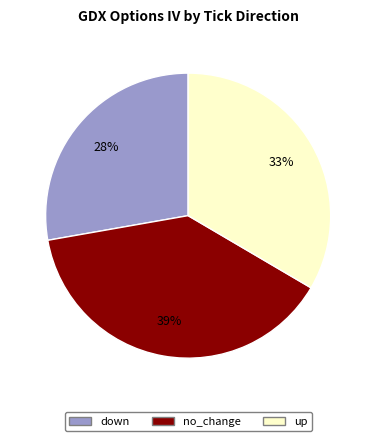

Is it true that no_change is 28% of the pie?

False